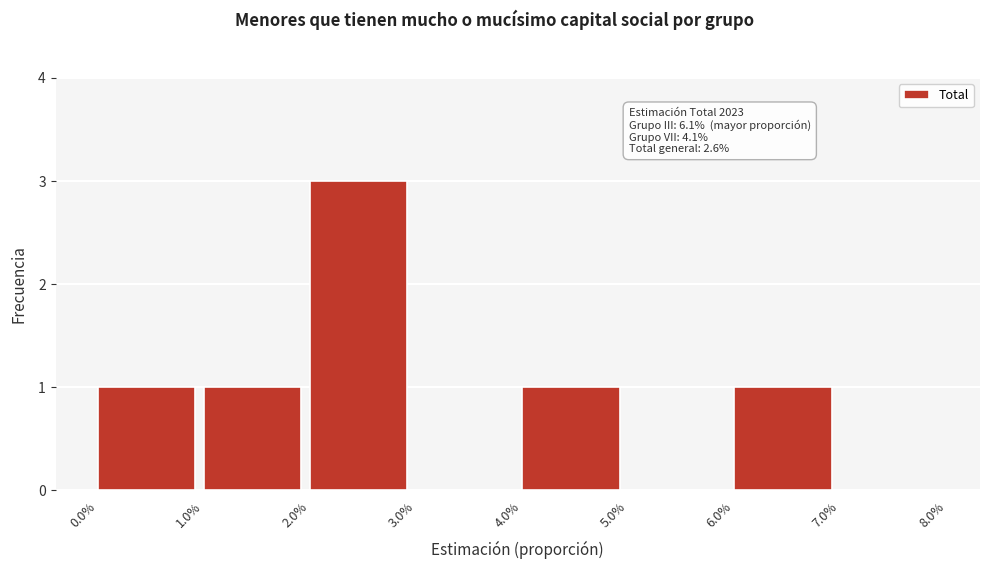

Reading left to right, list all the values displayed in this chart.

0.0%=1	1.0%=1	2.0%=3	3.0%=0	4.0%=1	5.0%=0	6.0%=1	7.0%=0